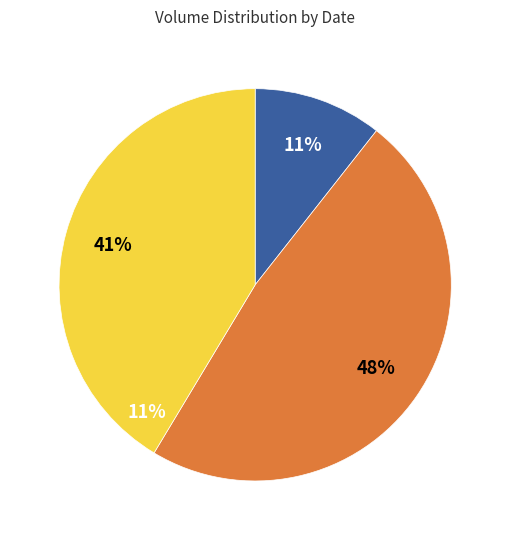

To the nearest percent, what portion does 15-Oct-2020 represent?

9%